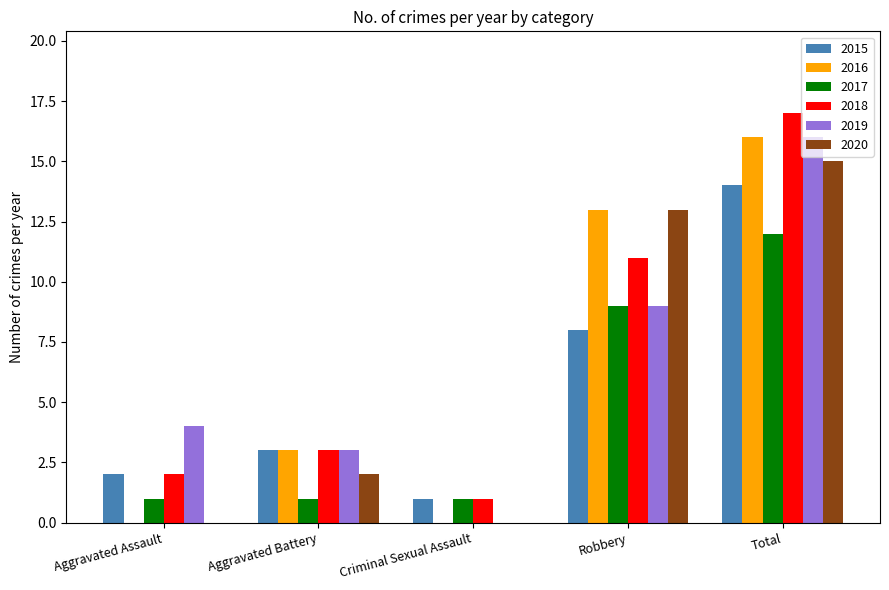

At which label does 2018 reach its peak?

Total